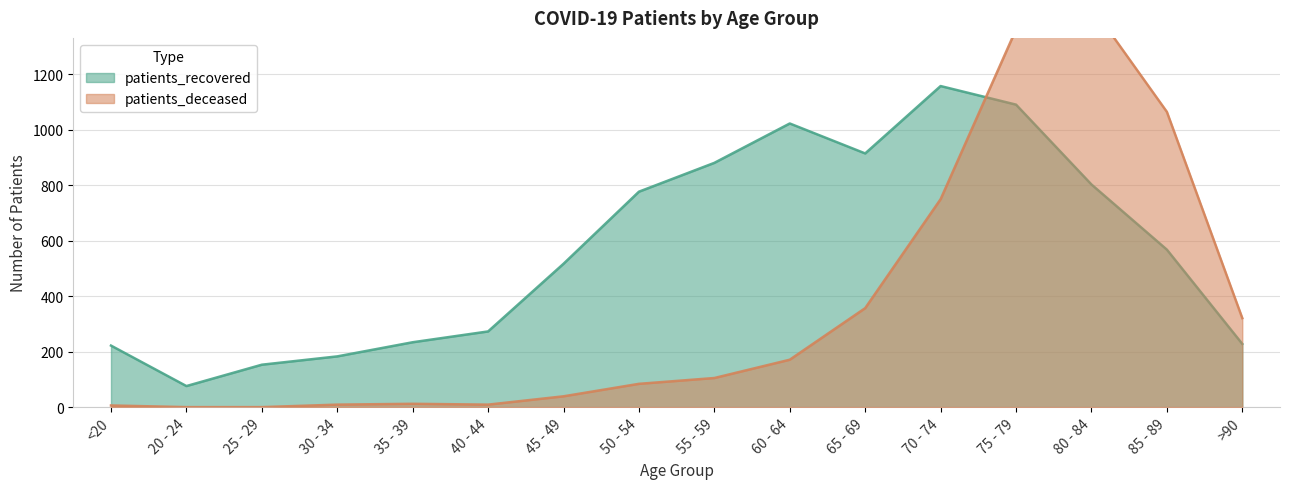

What is the difference between the maximum and minimum values in the patients_recovered series?

1082